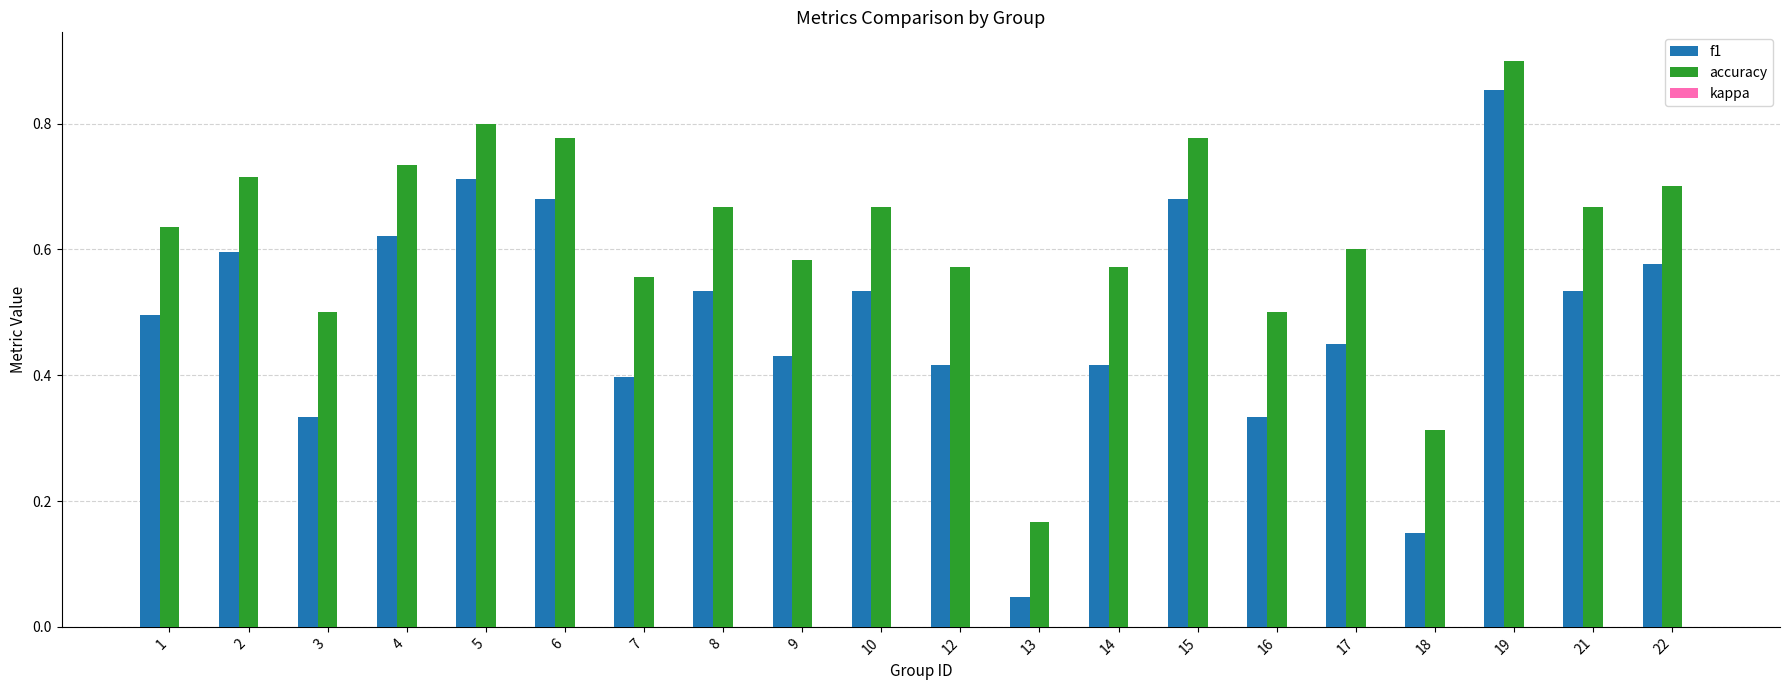

How many bars are there in each group?

2